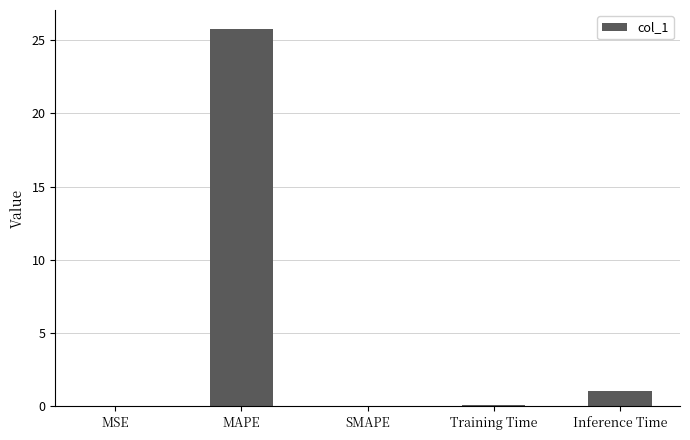

Where is the data nearest to the value 12?

Inference Time